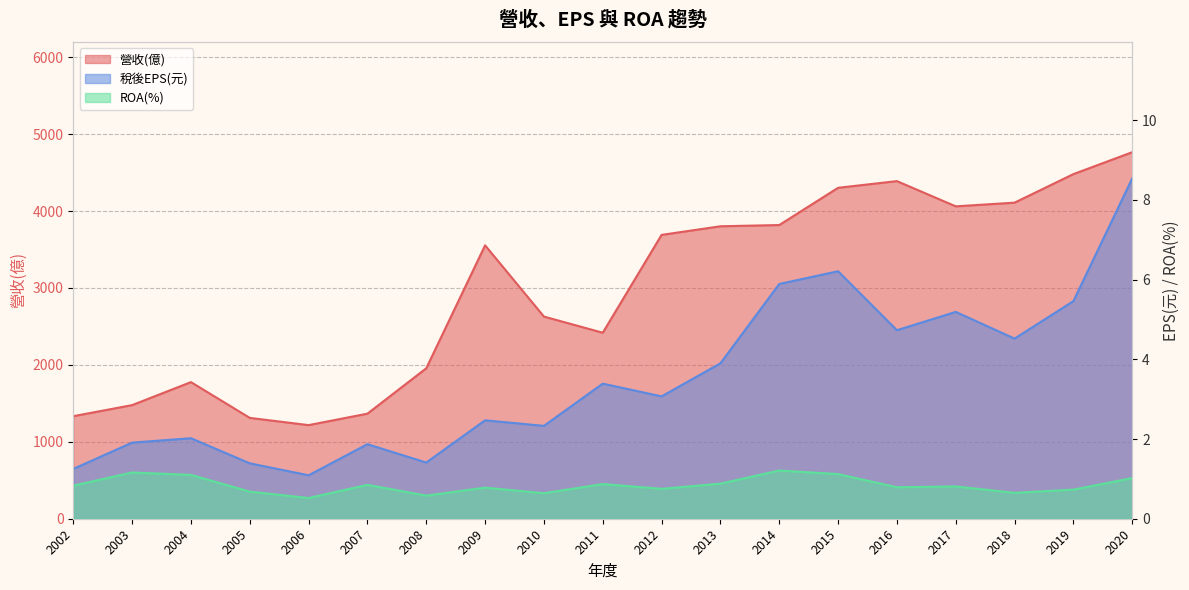

What is the value of the 稅後EPS(元) point at the 11th from the left?

3.1